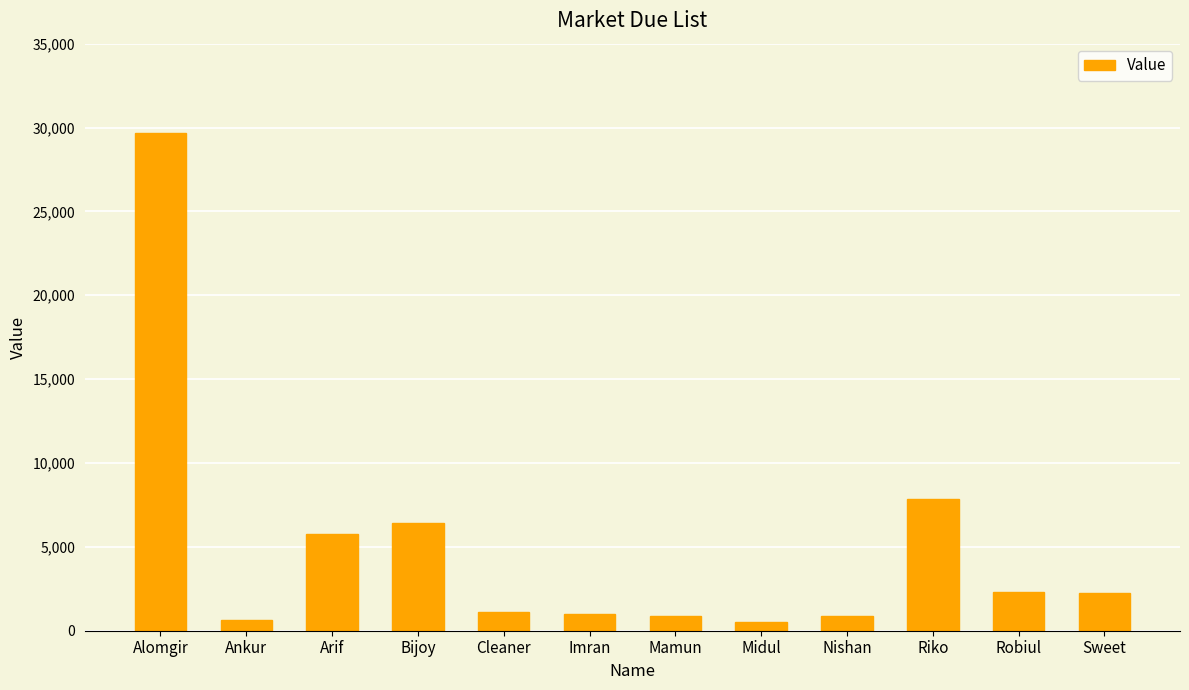

What is the label of the 5th bar from the left?

Cleaner